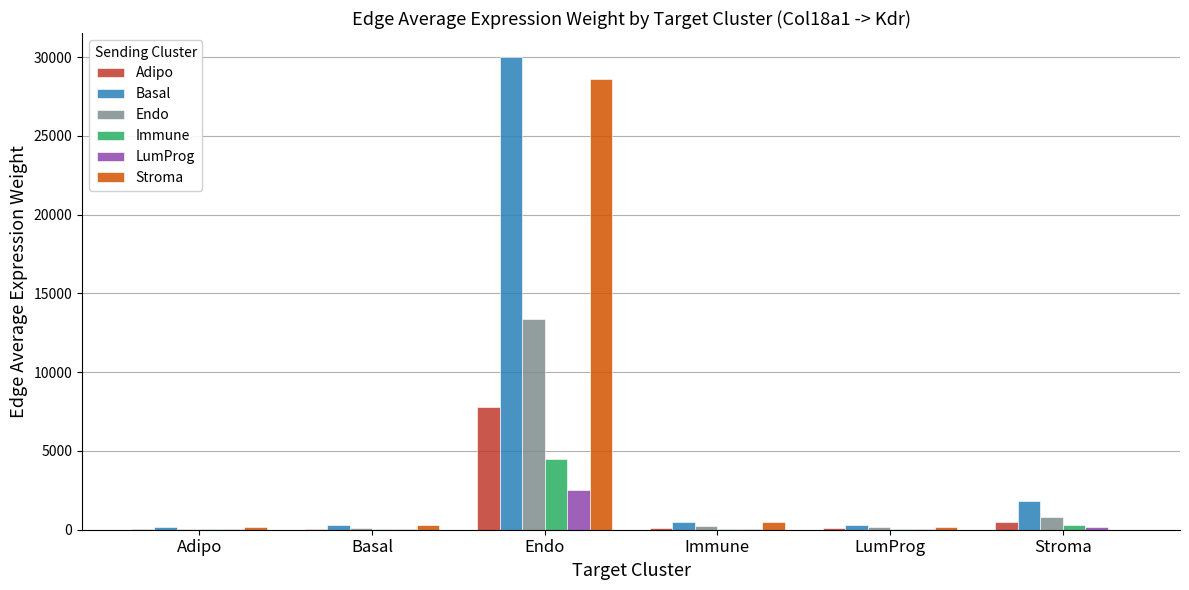

Is it true that Basal equals 14455.0 at Endo?

False